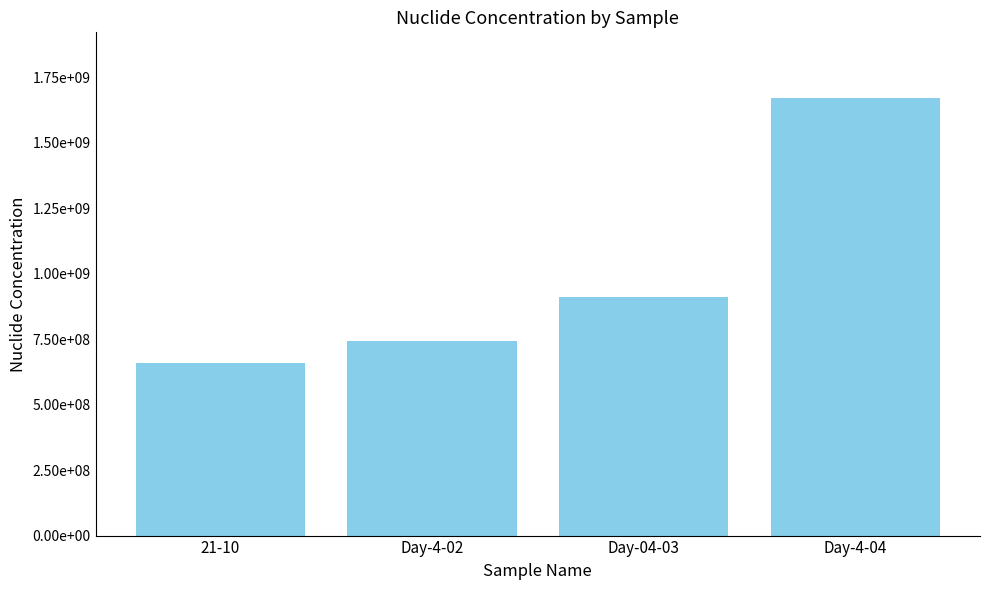

What is the change in value from 21-10 to Day-4-02?

+85700000